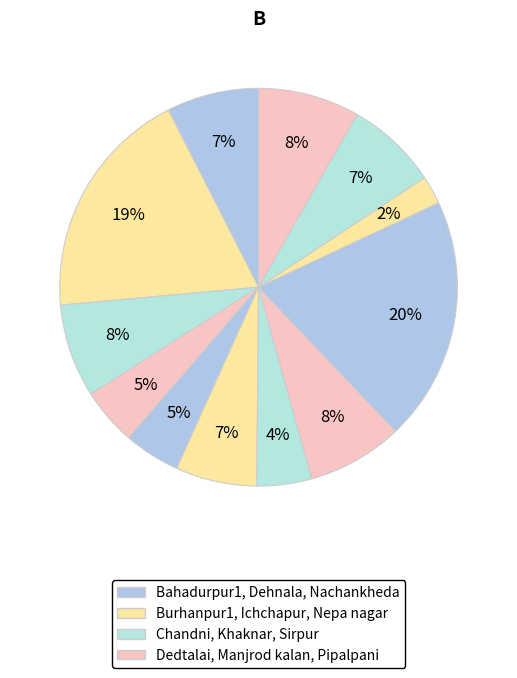

How many segments does this pie chart have?

12